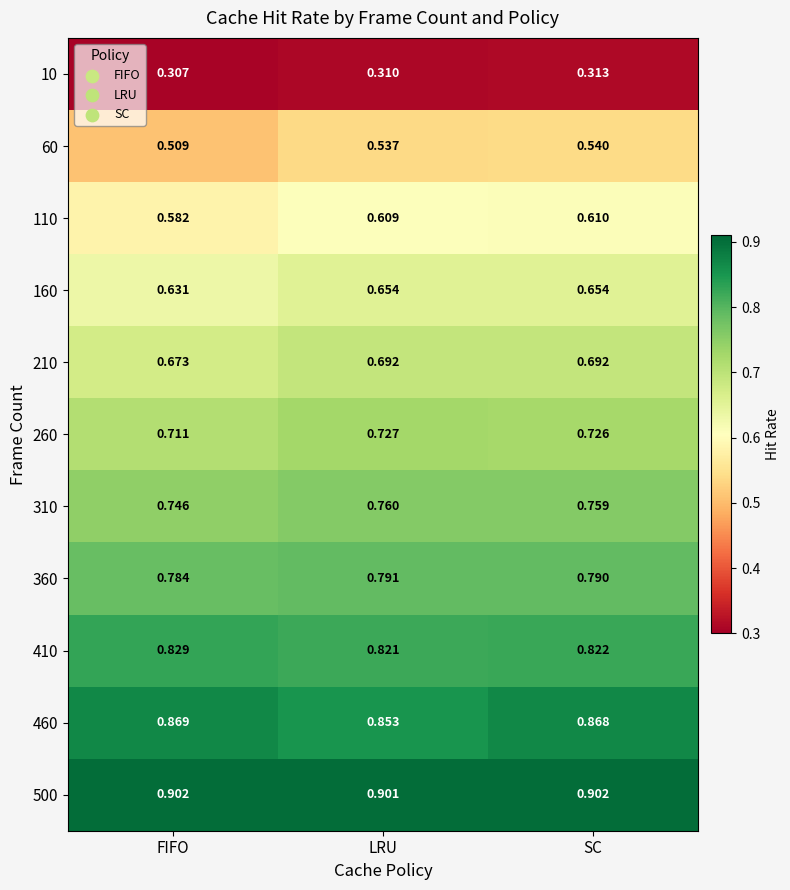

At which label does 500 reach its minimum?

LRU